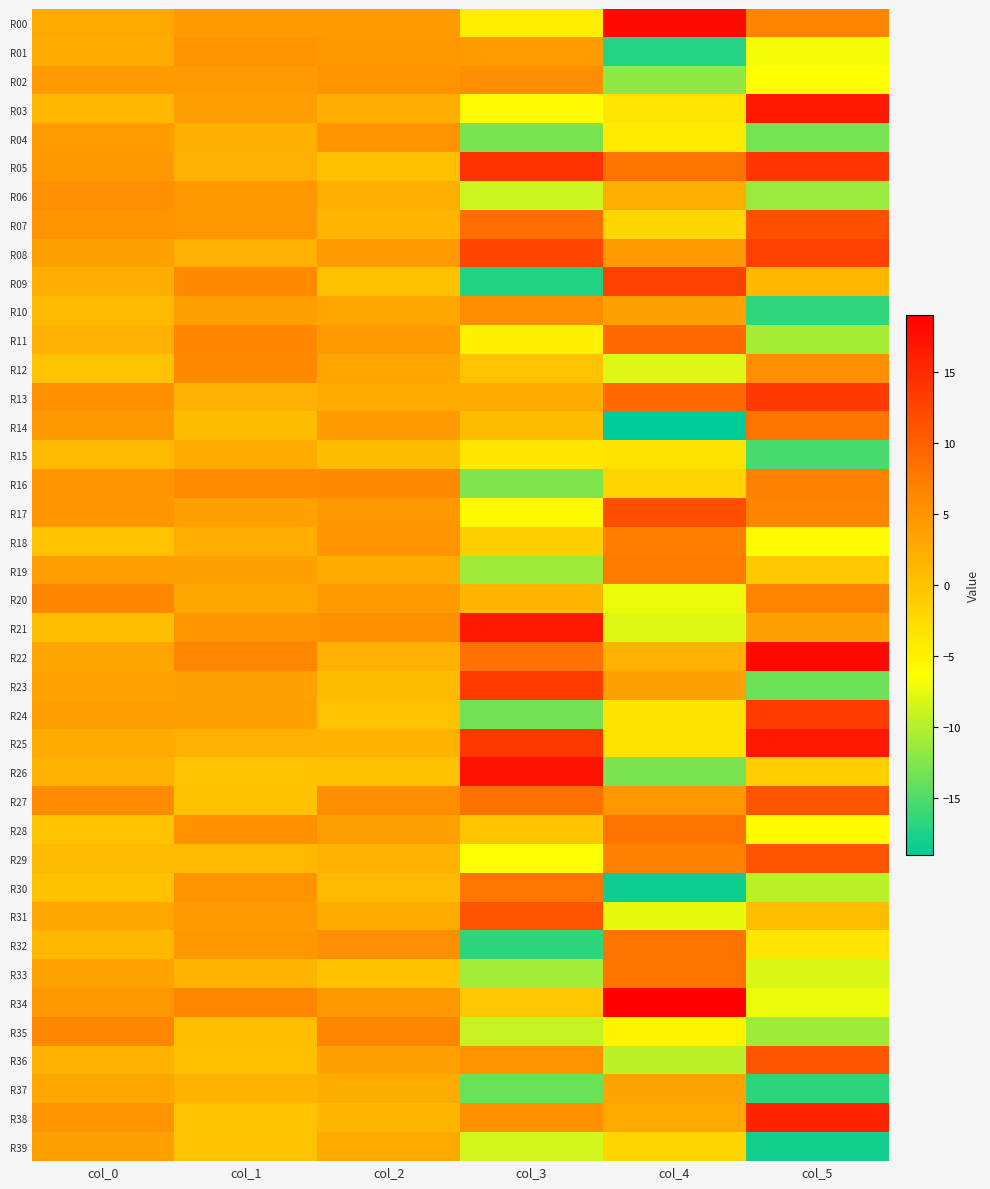

At which category is the sum across all series the highest?

col_1